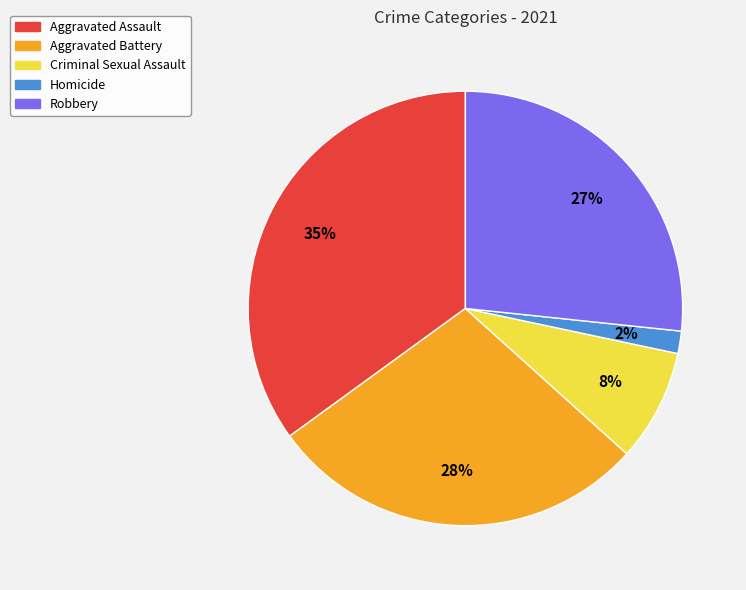

Which has a higher value, Robbery or Aggravated Assault?

Aggravated Assault